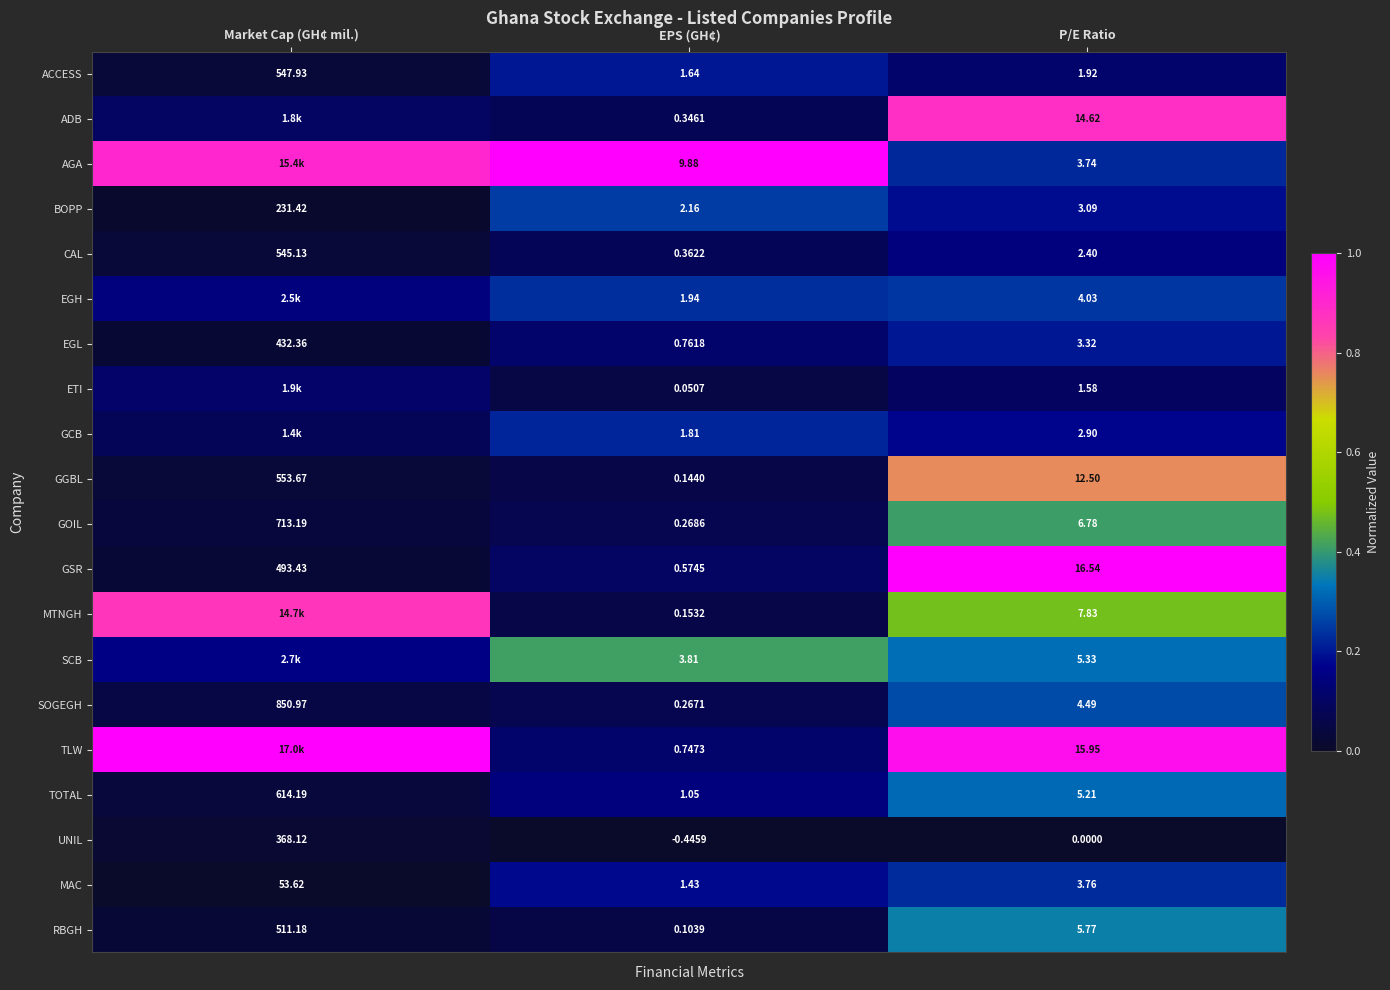

Is the value of TOTAL at P/E Ratio greater than the value of ACCESS at EPS (GH¢)?

Yes